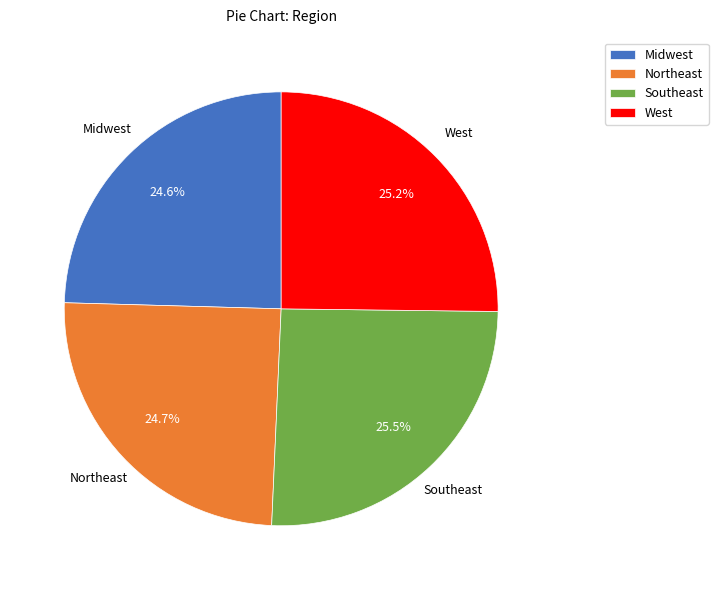

To the nearest percent, what portion does Northeast represent?

25%